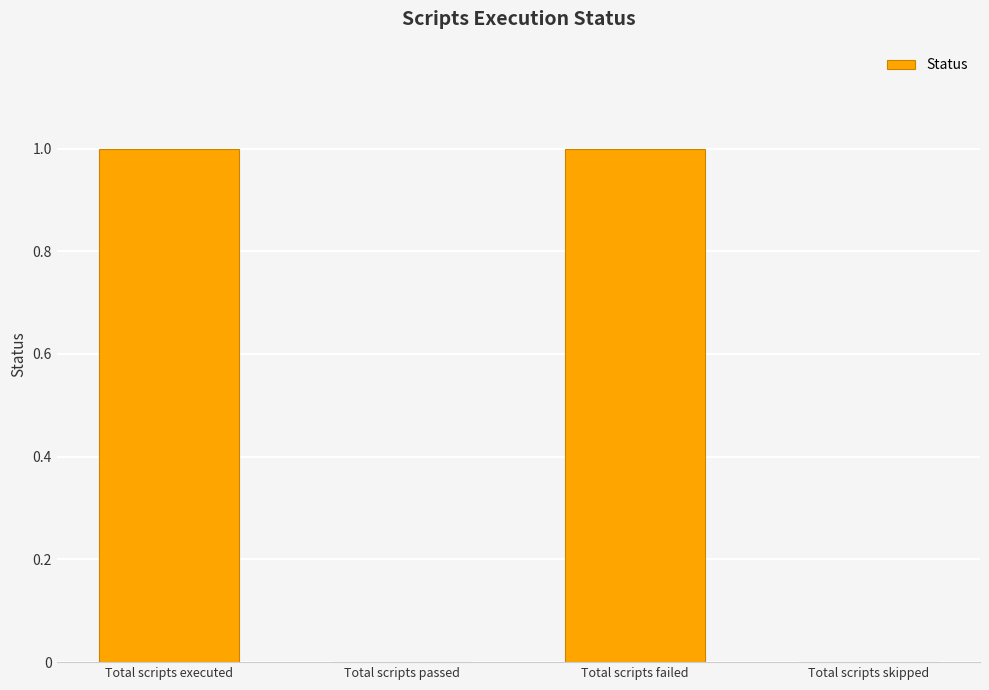

The value at Total scripts failed is 1. True or false?

True